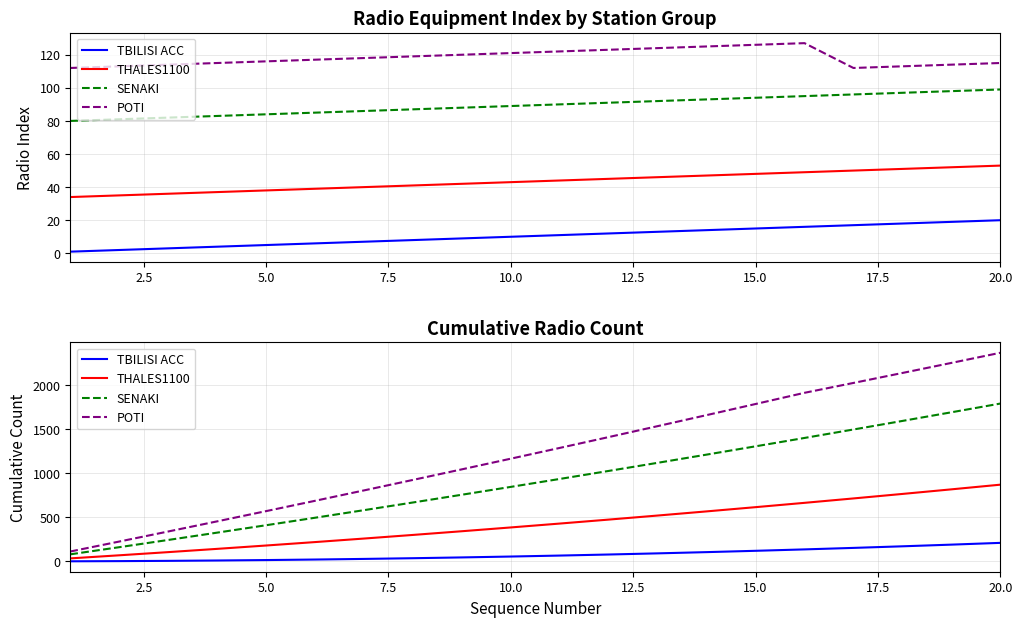

How many lines are shown in the chart?

4